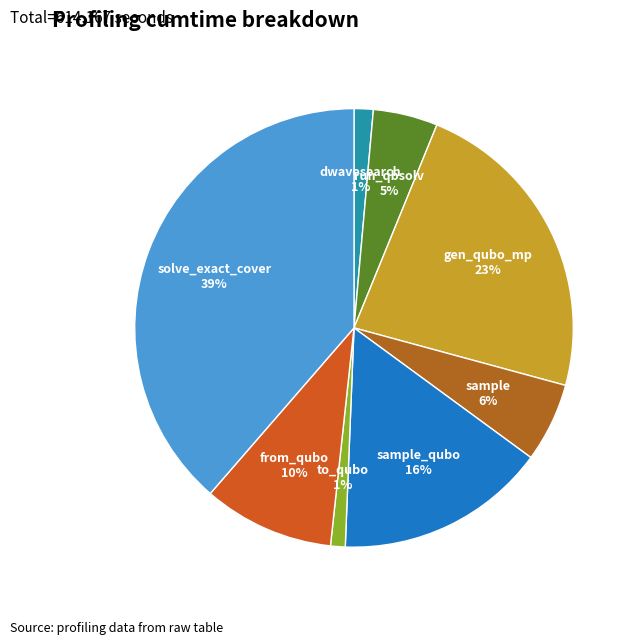

To the nearest percent, what is the difference between the largest and smallest slice percentages?

38%